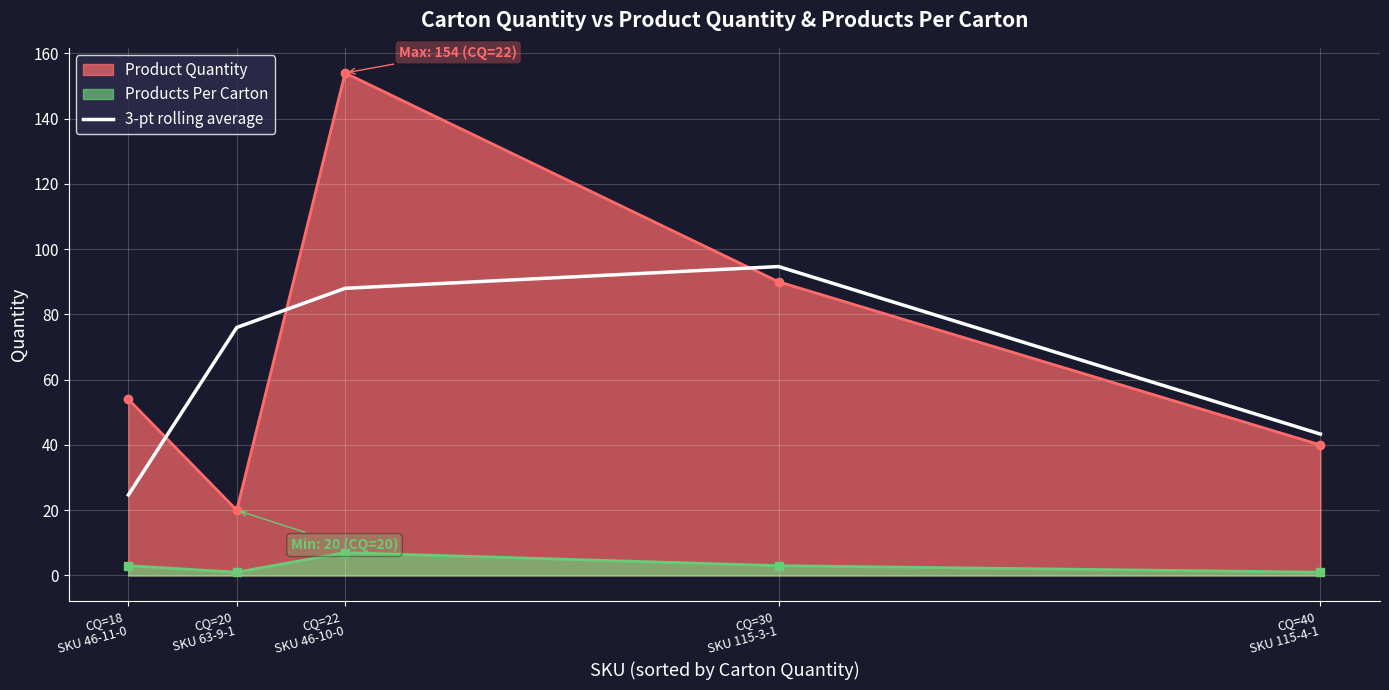

What position from the left is CQ=22
SKU 46-10-0?

3